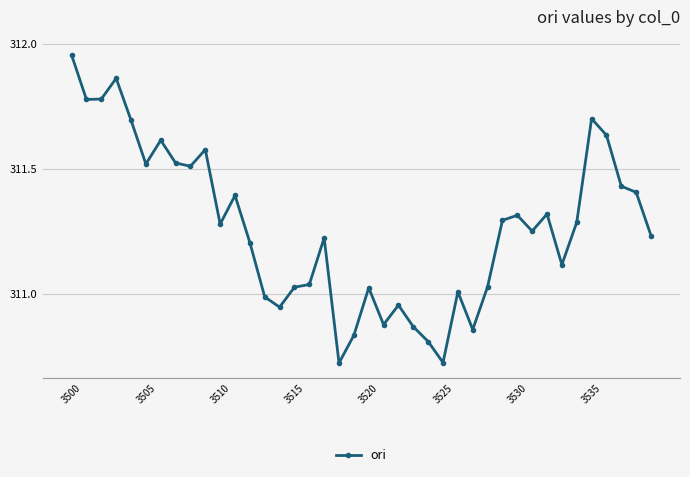

How many distinct data groups are displayed?

1